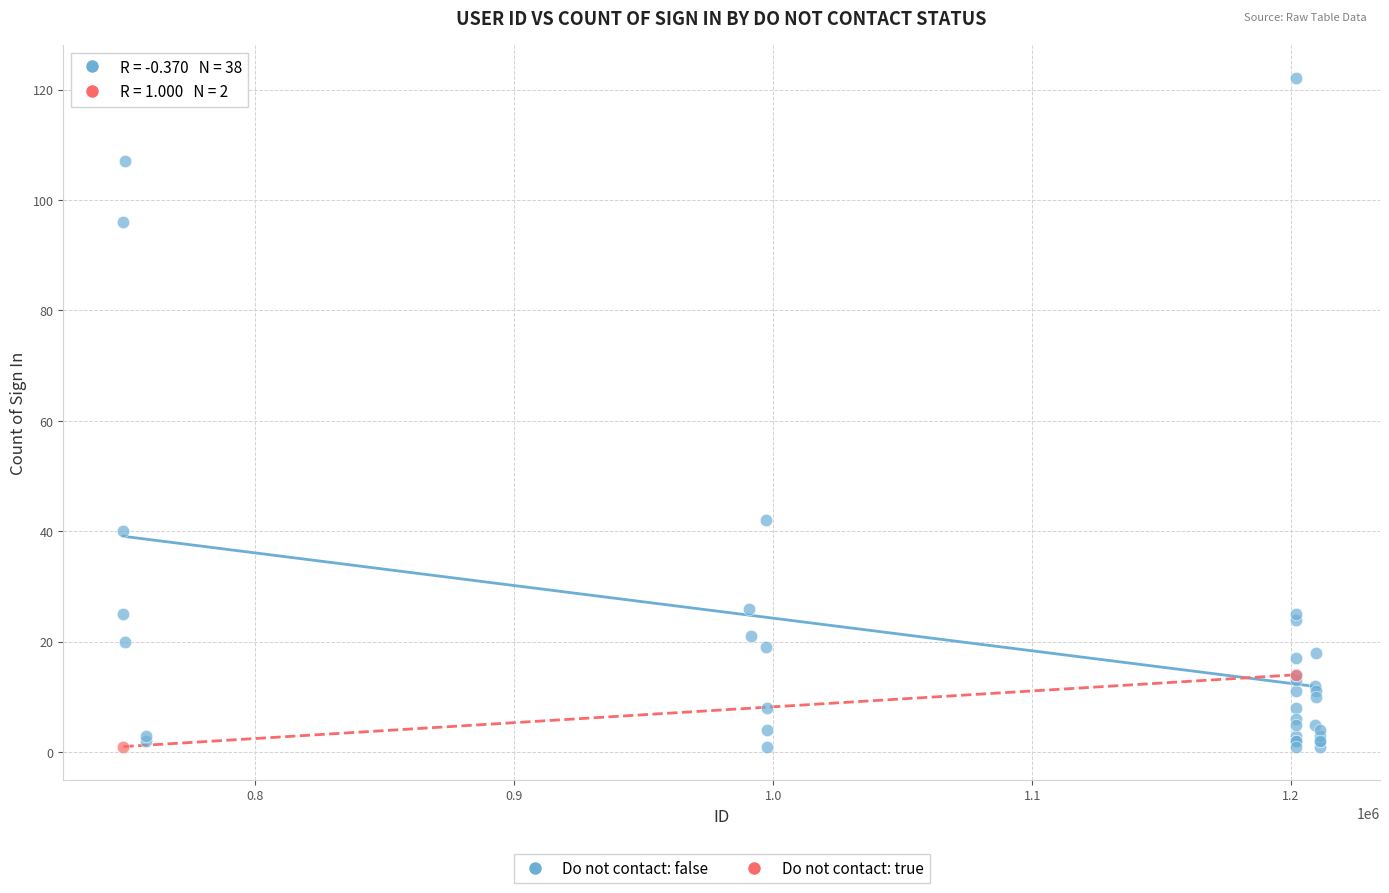

What are all the series names shown in the legend?

Do not contact: false, Do not contact: true